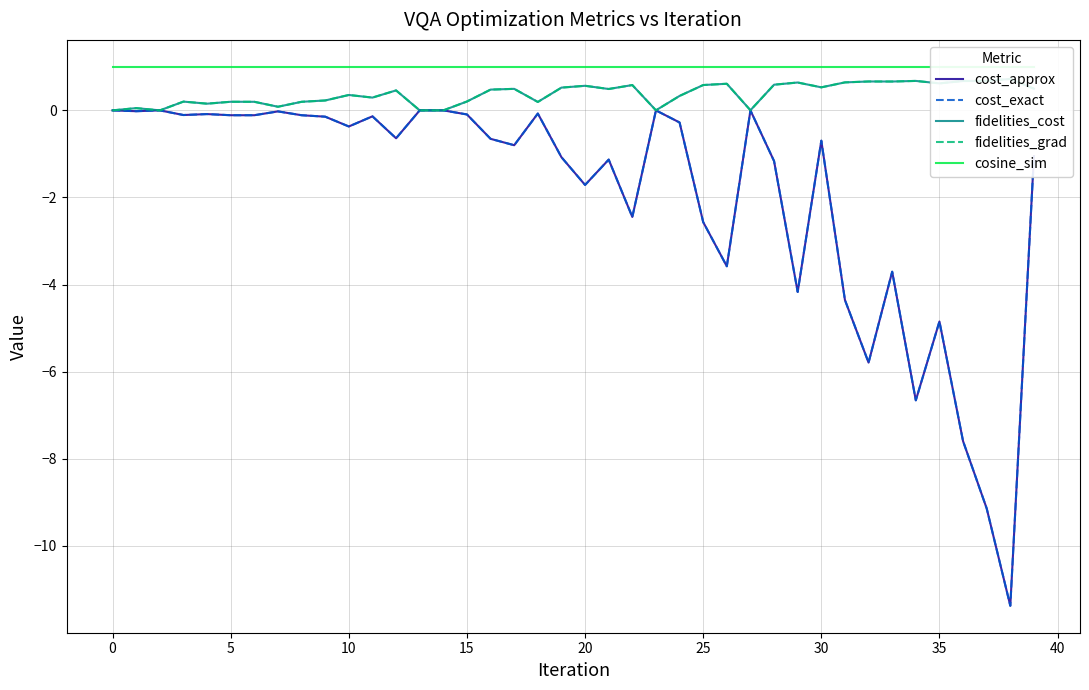

What is the label of the 17th point from the left?

16